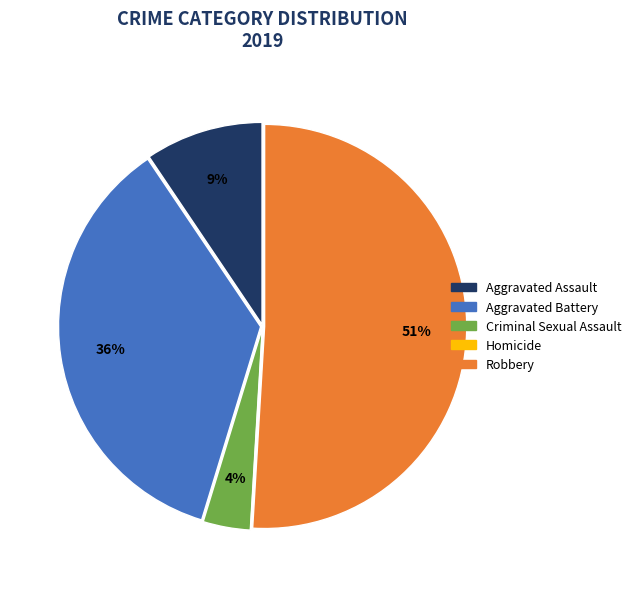

Do Criminal Sexual Assault and Robbery together represent more than half of the pie?

Yes